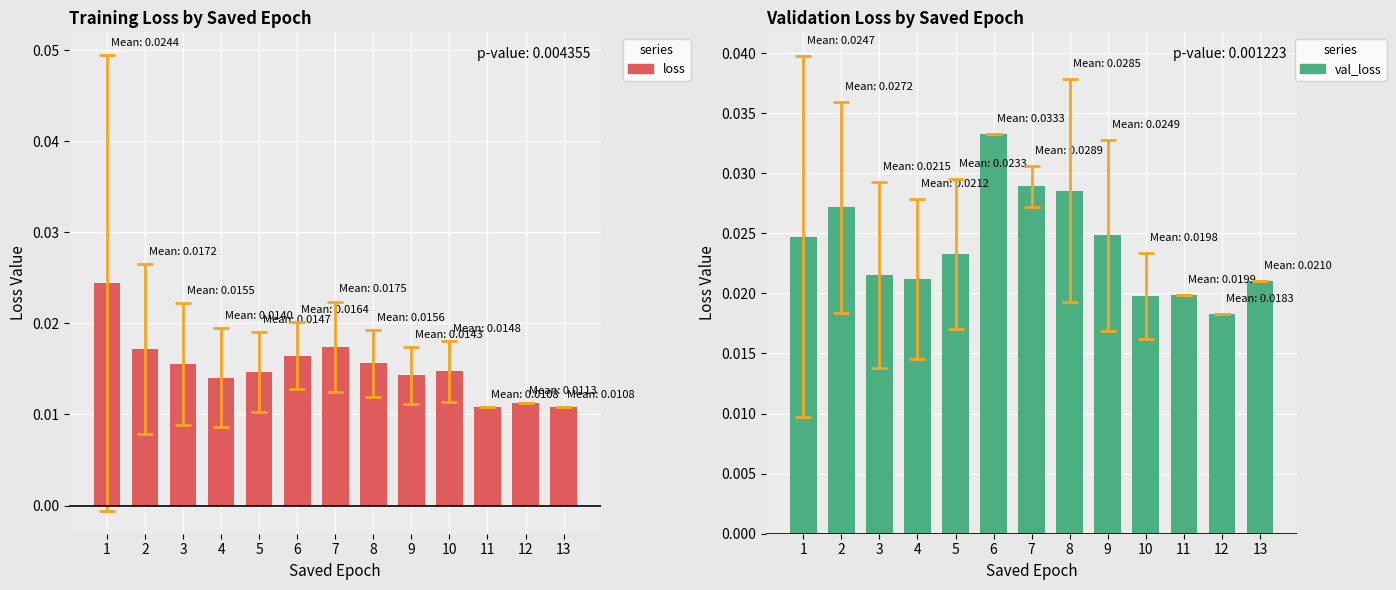

Which category has the lowest value in the loss series?

11